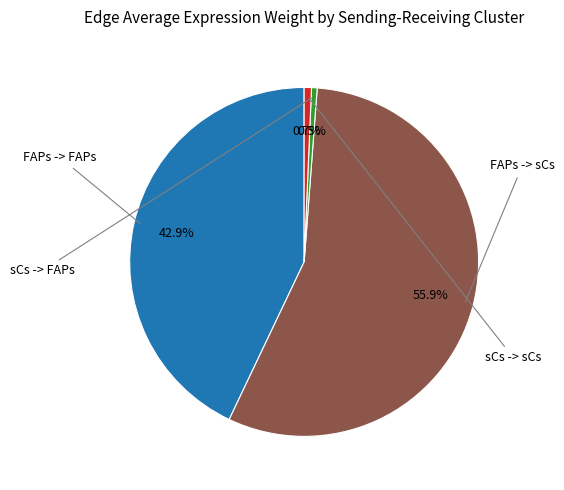

Is there a majority slice in this chart?

Yes